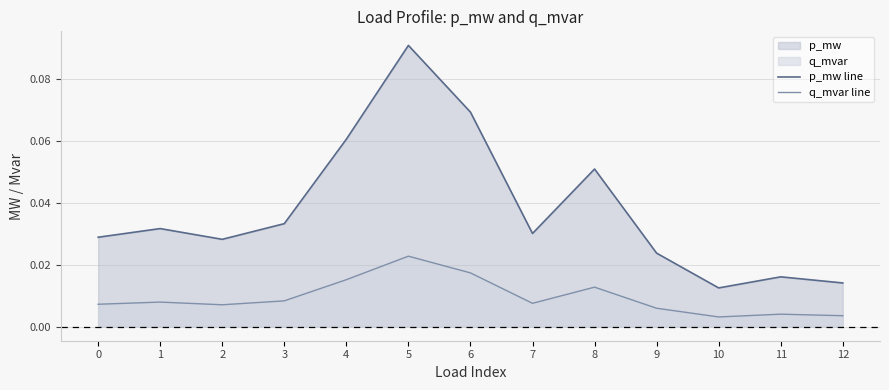

How many interior local peaks does the p_mw line series have?

4